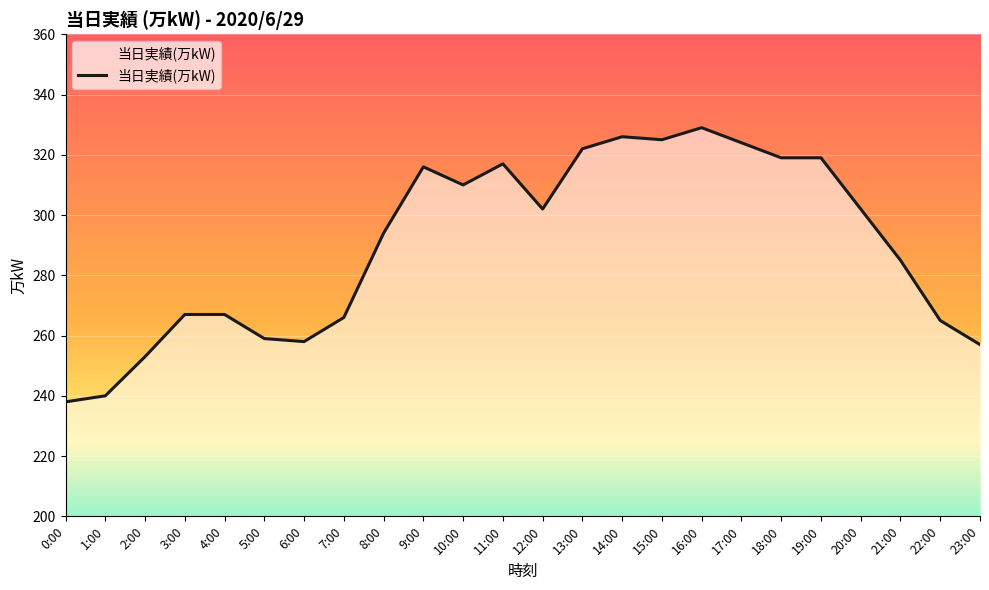

What is the change in value from 6:00 to 17:00?

+66